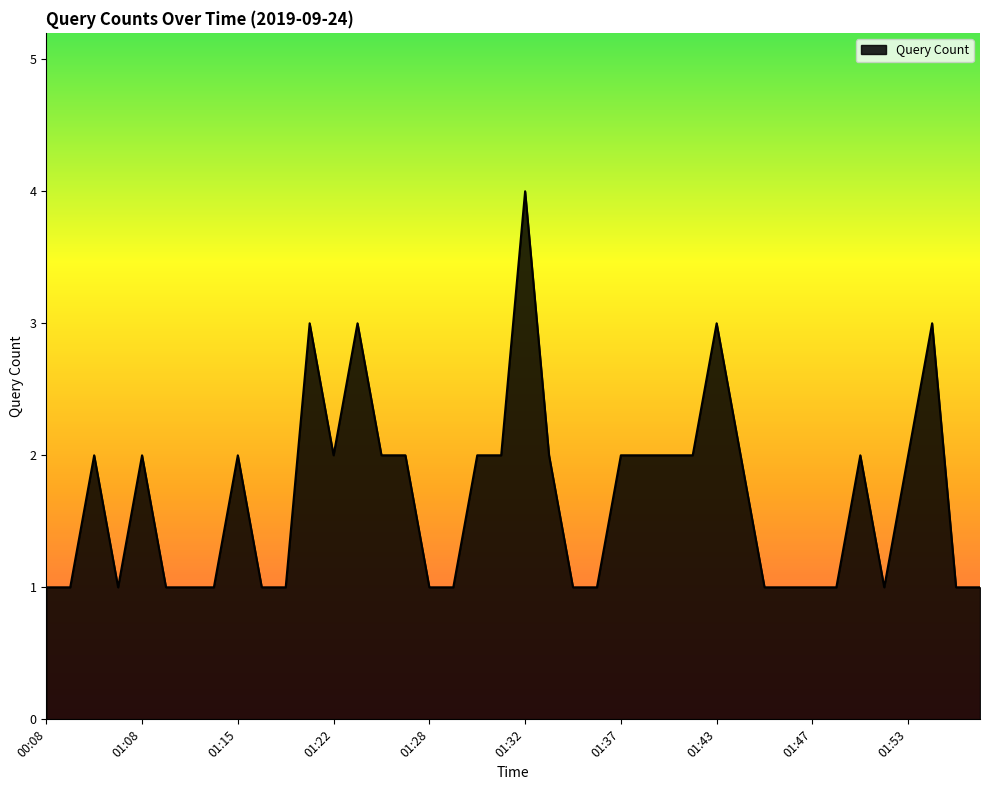

What is the maximum value shown in the chart?

4